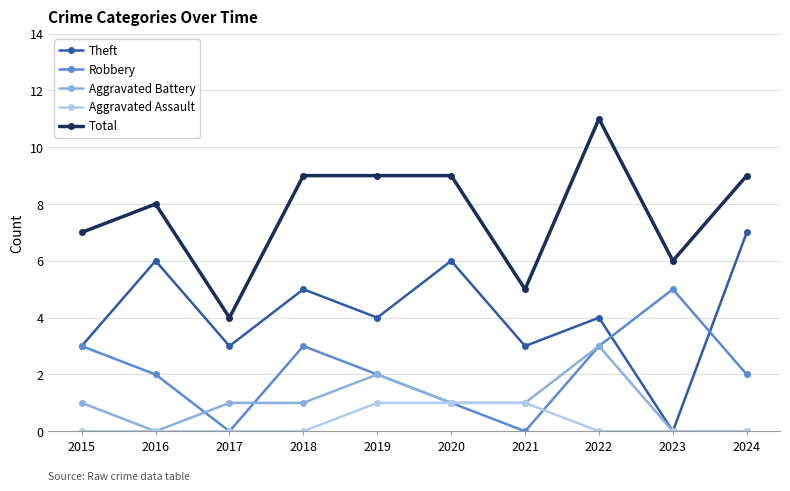

What is the sum of the Robbery values at 2019 and 2022?

5